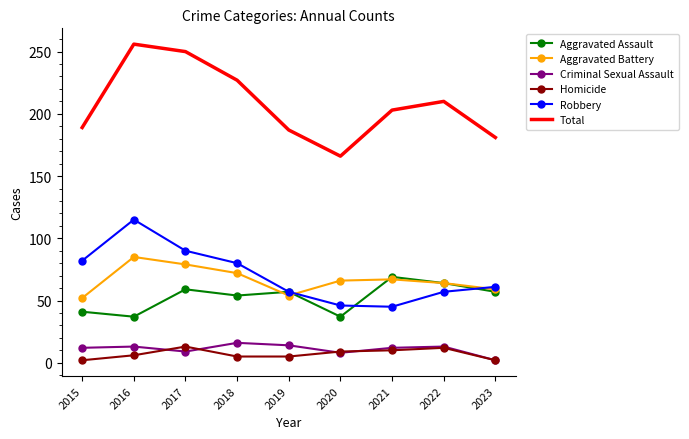

Where does the Aggravated Assault series first go above 57?

2017